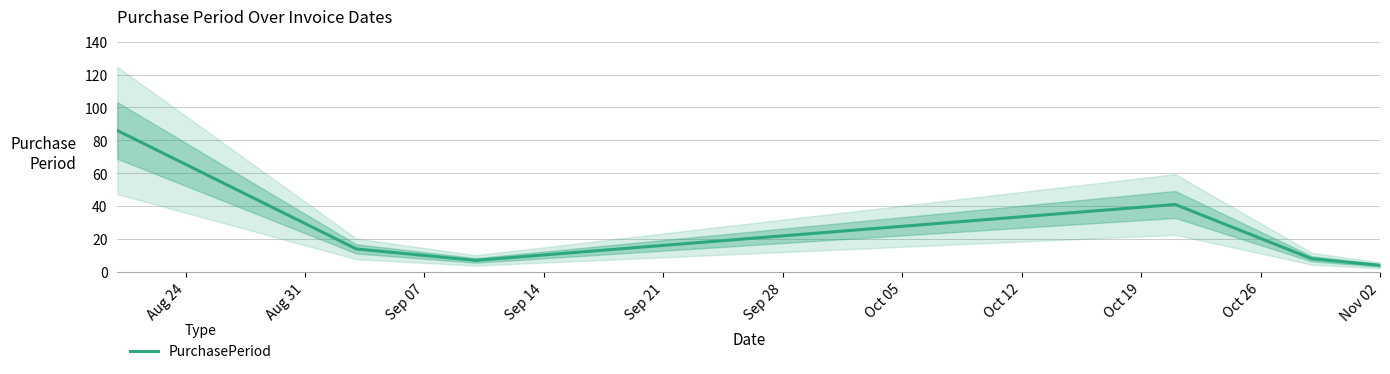

How many interior local peaks (higher than both neighbors) does the data have?

1